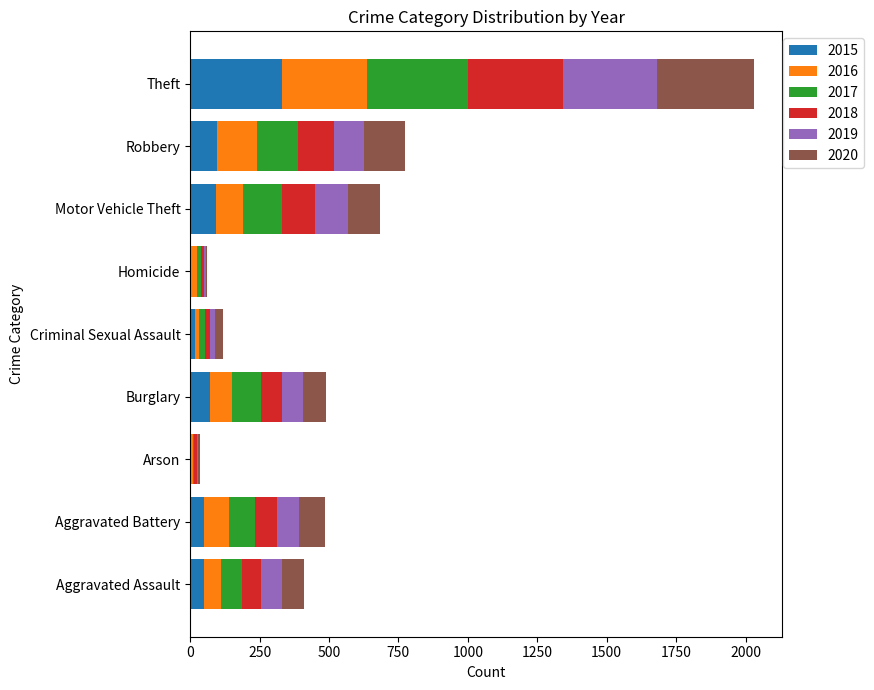

At which category is the sum across all series the highest?

Theft